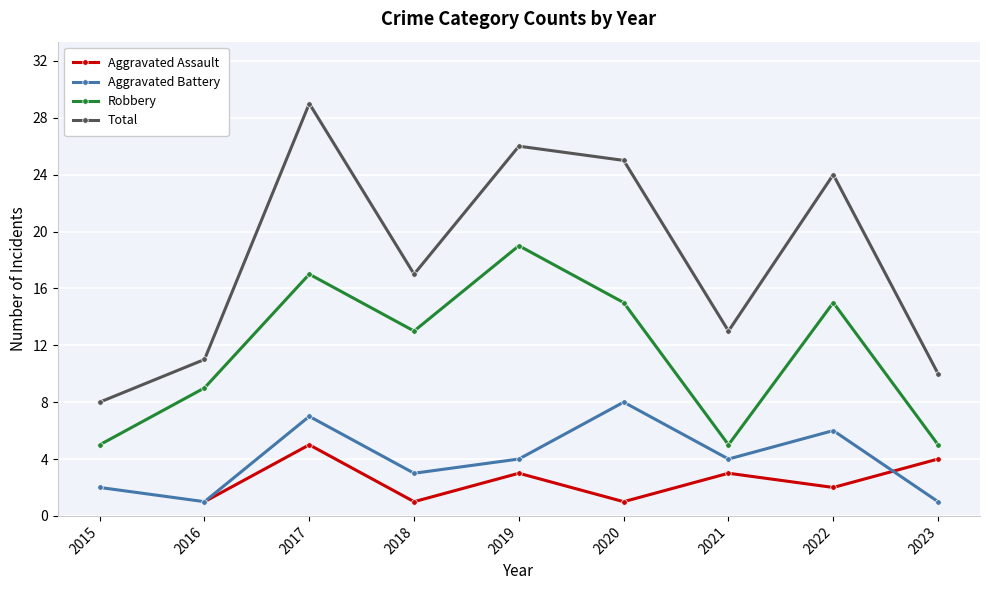

What is the minimum value shown in the chart?

1.0